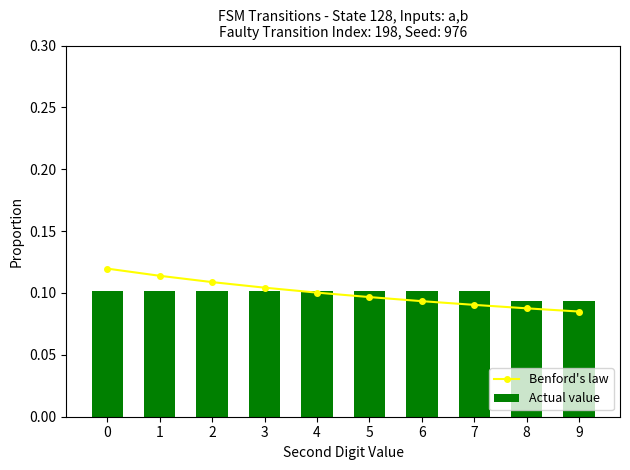

Which series has the largest range (max minus min)?

Benford's law